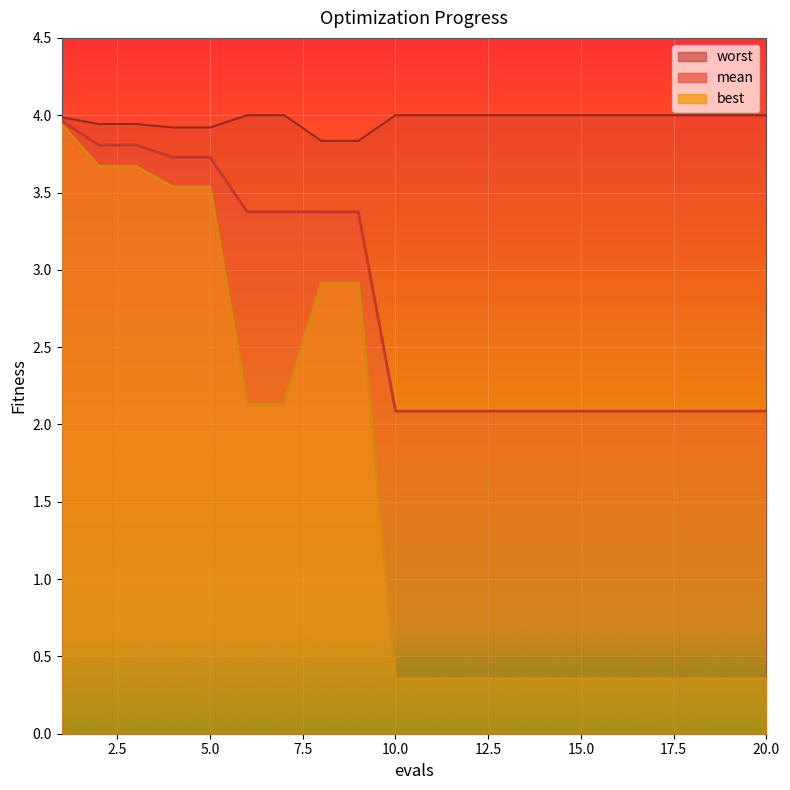

Is the value of worst at 18 greater than the value of mean at 5?

Yes